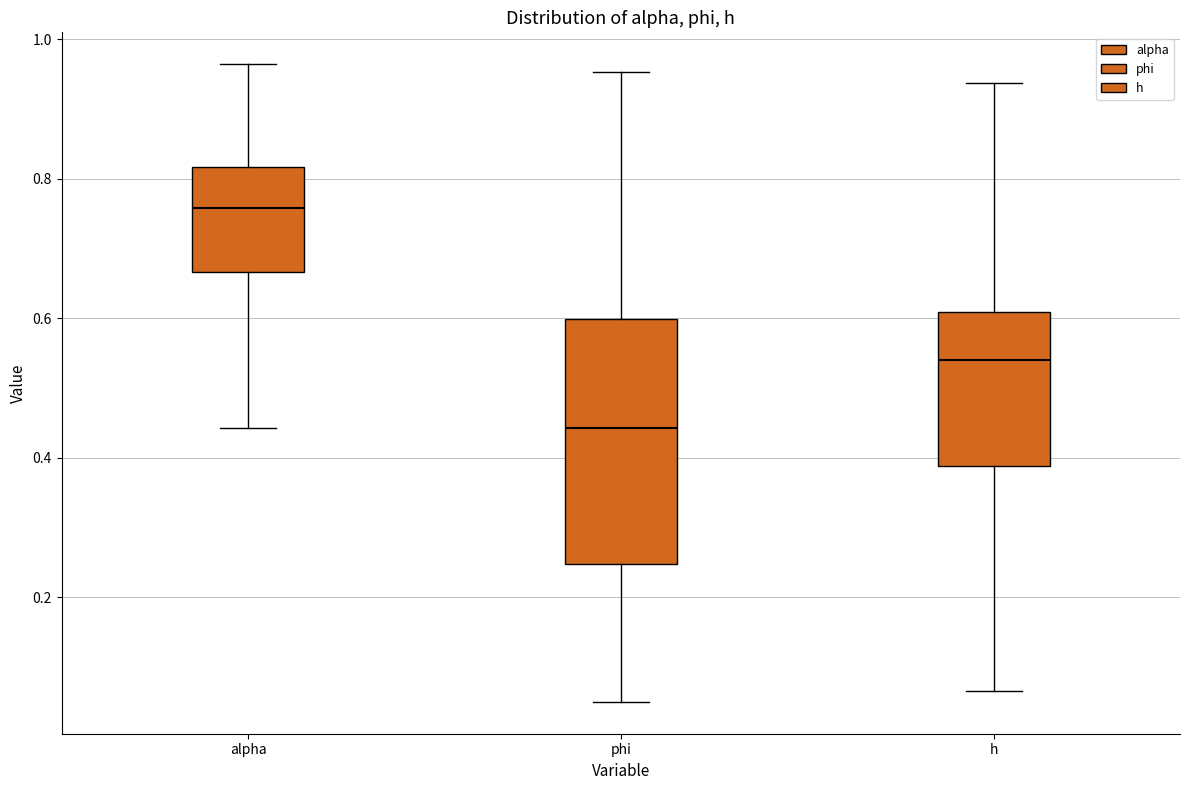

Where does the lower whisker of the box for h end on the y-axis? The values are not printed on the chart, so give them approximately, as read against the axis.

0.06